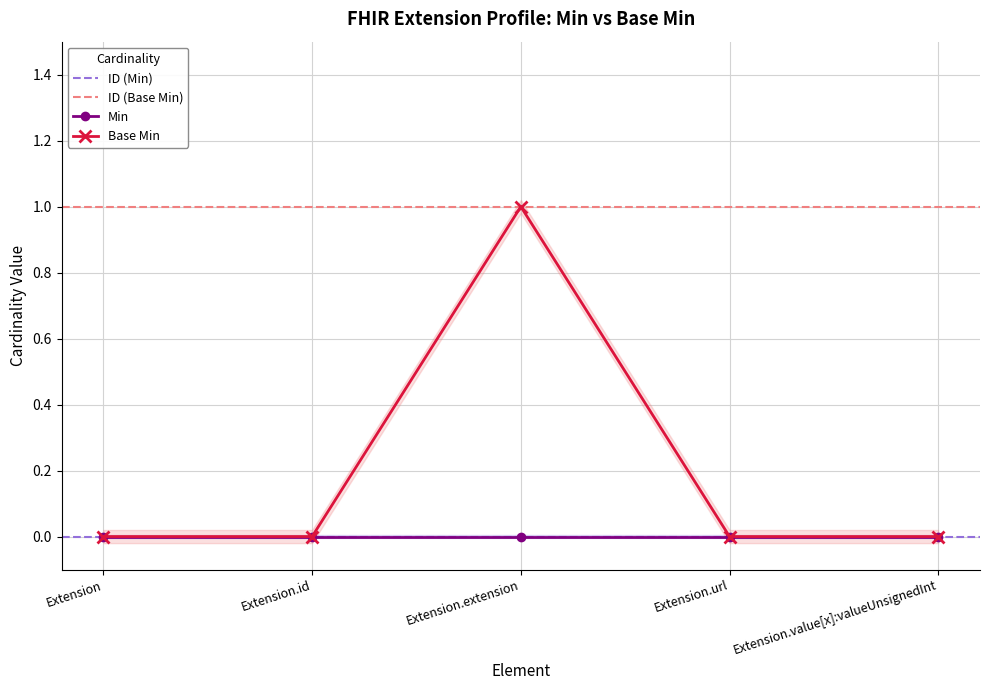

List the labels in order of value, largest first.

Extension.extension, Extension, Extension.id, Extension.url, Extension.value[x]:valueUnsignedInt